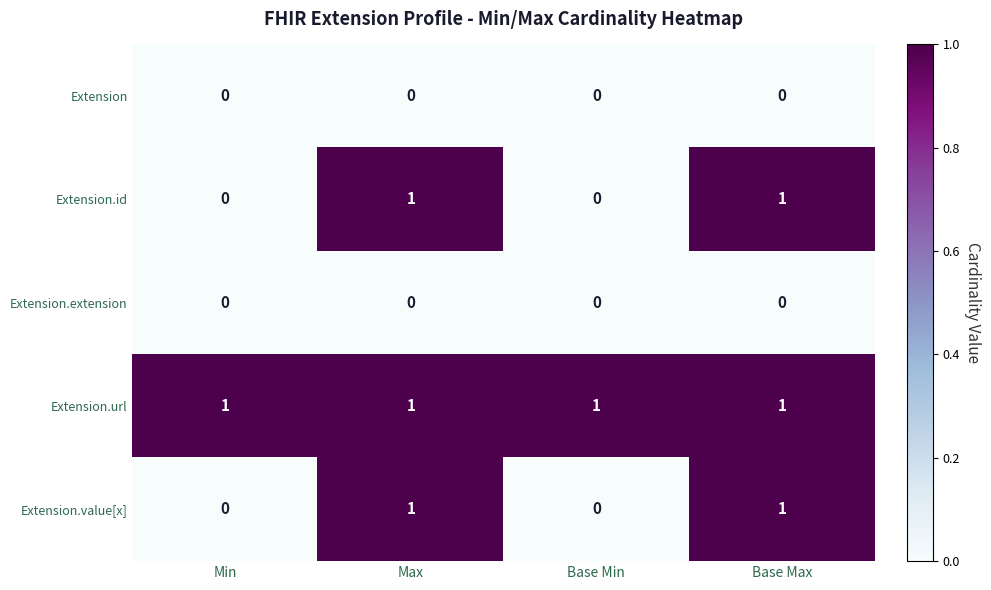

Is the value of Extension.extension at Base Max greater than the value of Extension.value[x] at Base Max?

No